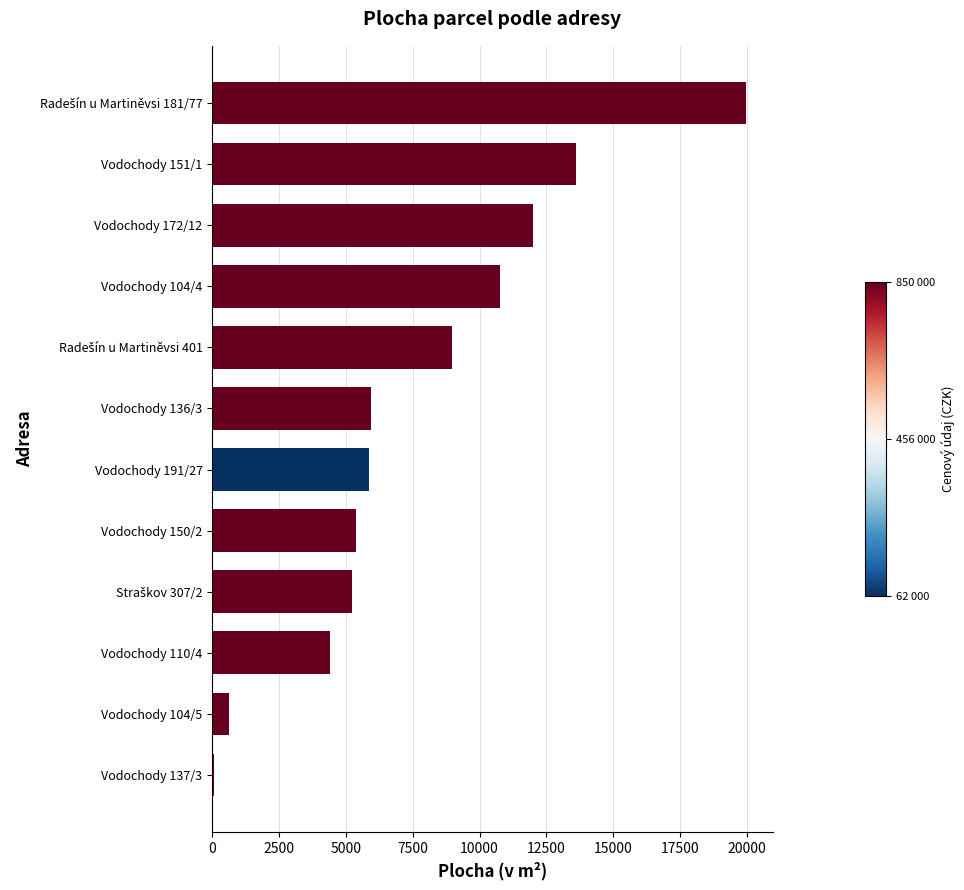

What is the maximum value shown in the chart?

19967